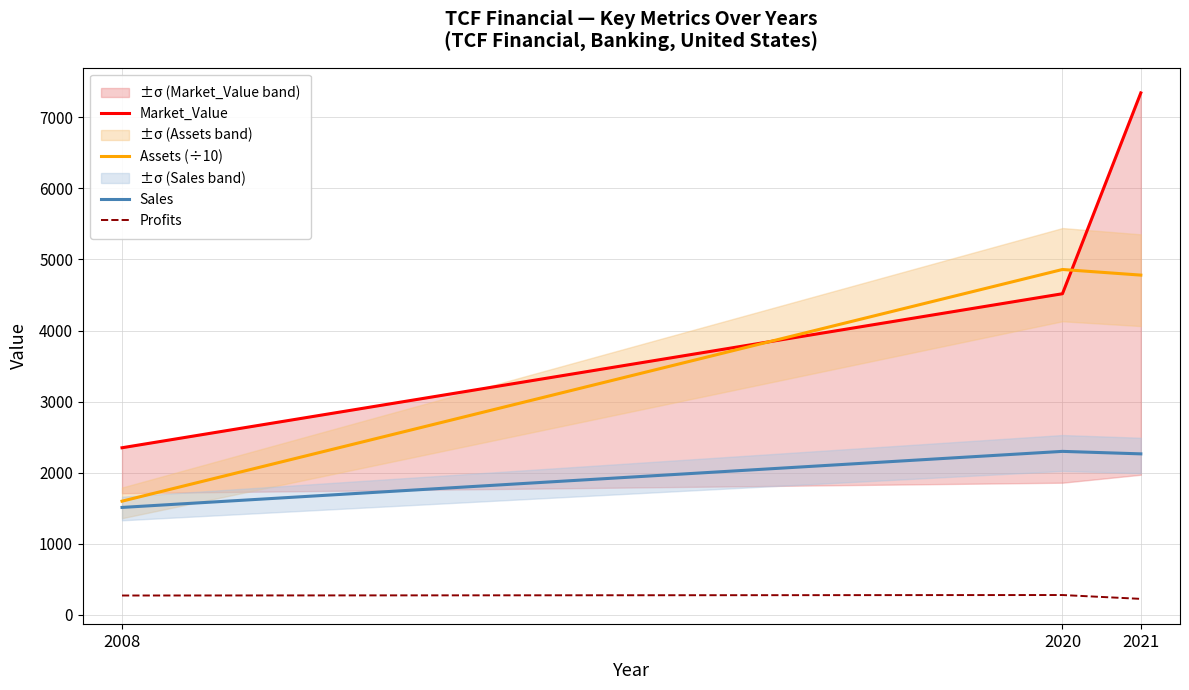

True or false: Sales has a value of 2299.0 at 2020.

True